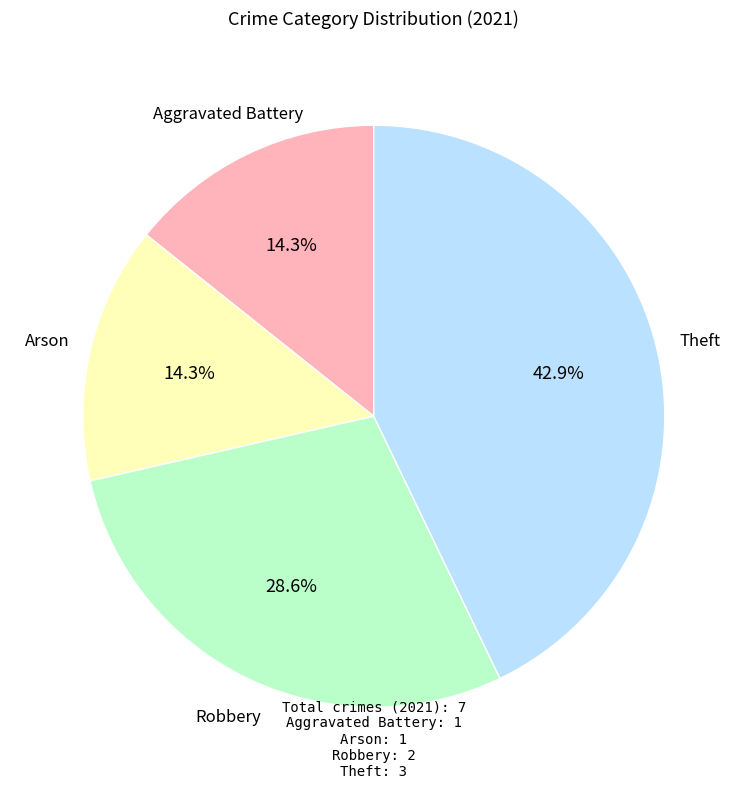

To the nearest percent, what is the difference between the Robbery and Aggravated Battery slice percentages?

14%